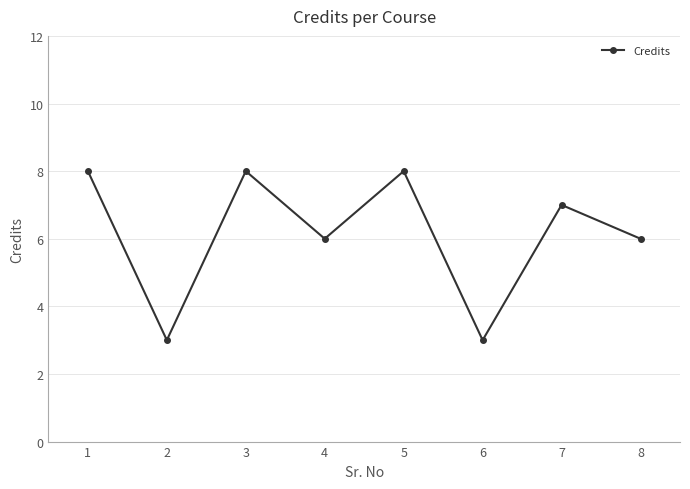

Read the value at 2.

3